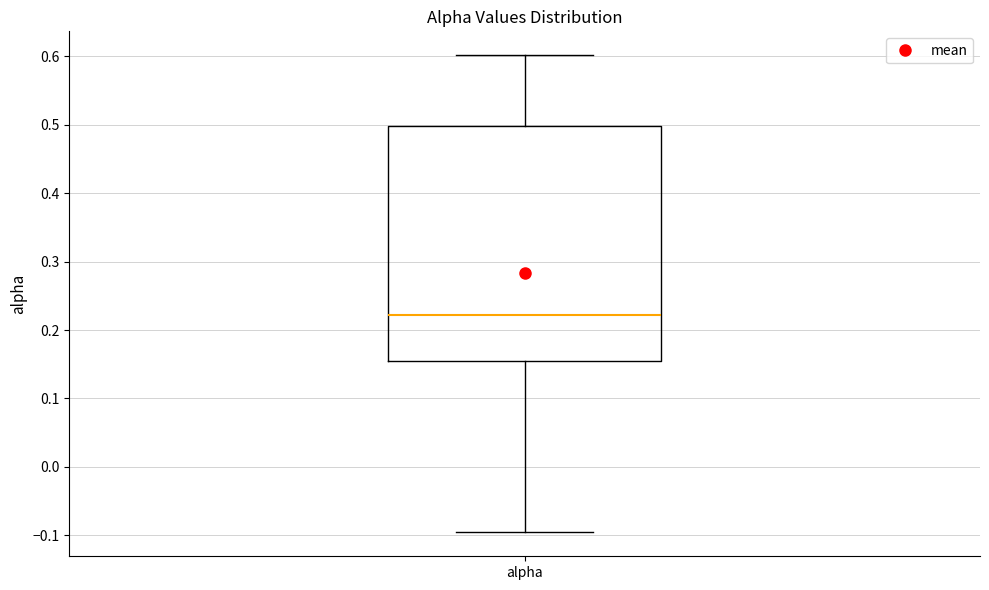

Read this box plot against the y-axis: the position of the median line, the range covered by the box, and the ends of both whiskers. The values are not printed on the chart, so give them approximately, as read against the axis.

median 0.22, box 0.16 to 0.50, whiskers -0.10 to 0.60